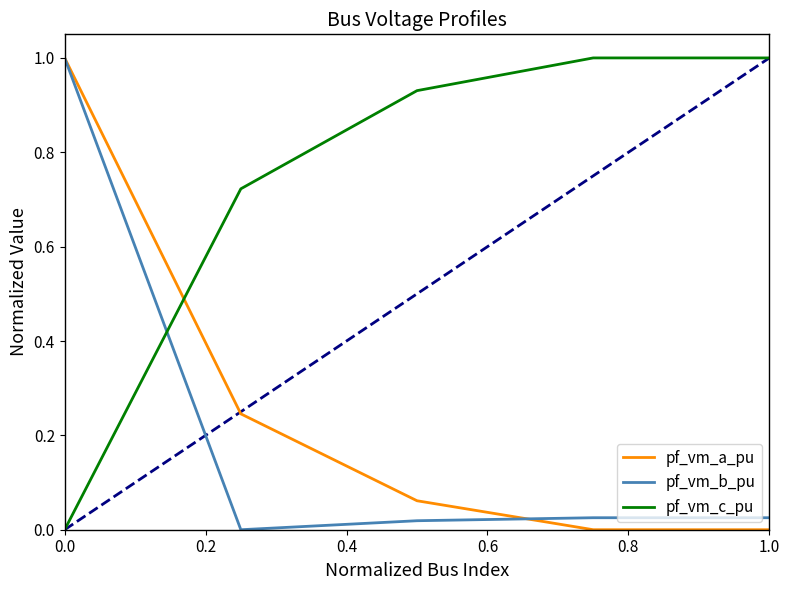

How many times do pf_vm_b_pu and pf_vm_c_pu cross each other?

1